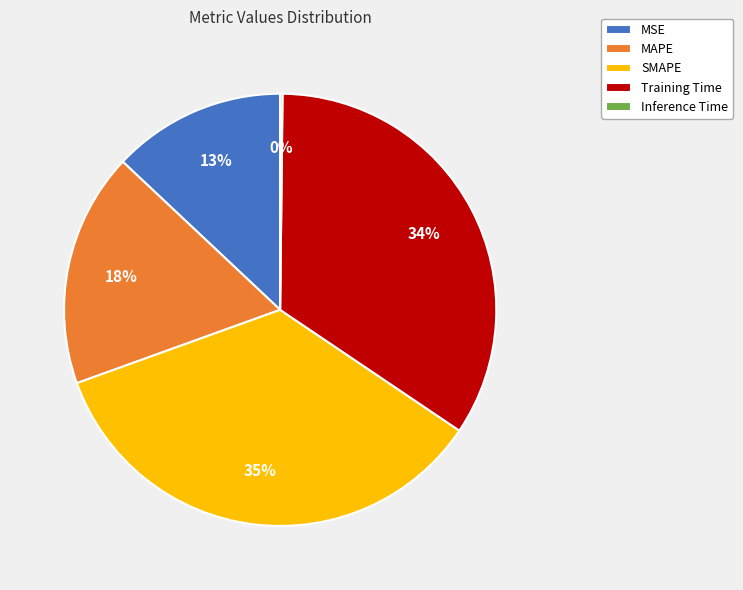

The Training Time slice represents 34% of the pie. True or false?

True